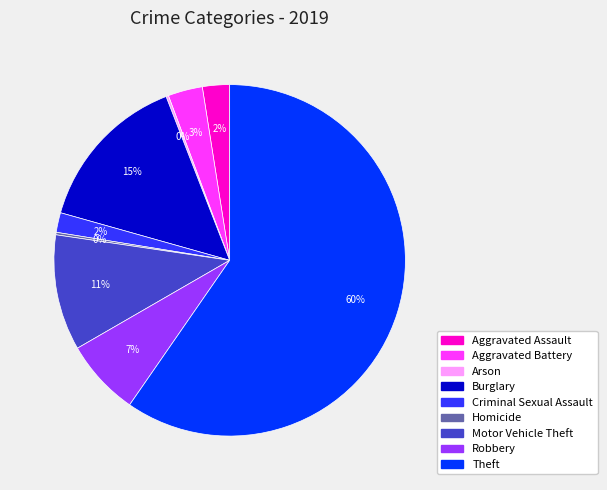

Between Aggravated Assault and Motor Vehicle Theft, which is larger?

Motor Vehicle Theft